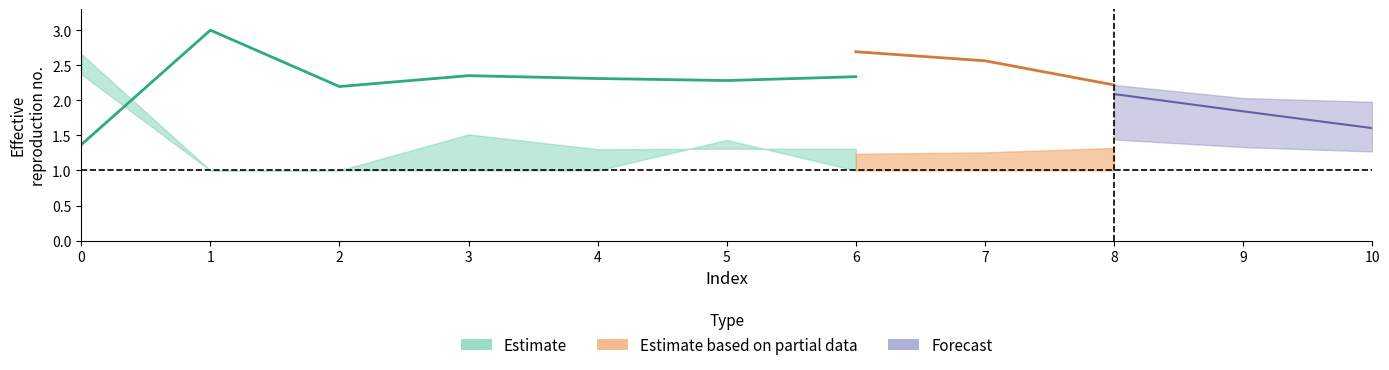

What is the difference between the col_0 values at 5 and 0?

0.9